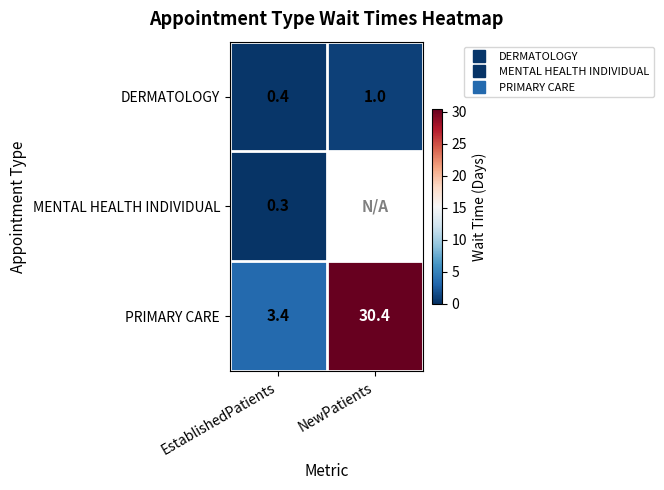

How many data points in PRIMARY CARE are less than 30?

1